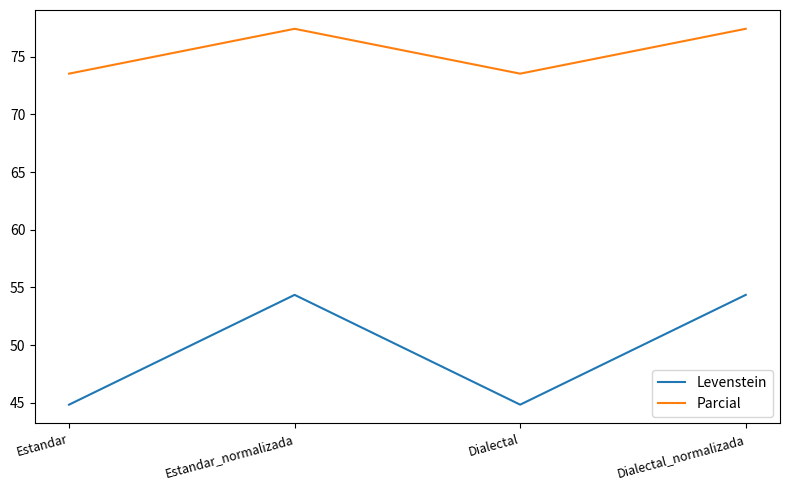

Rank the series by their maximum value, from highest to lowest.

Parcial, Levenstein